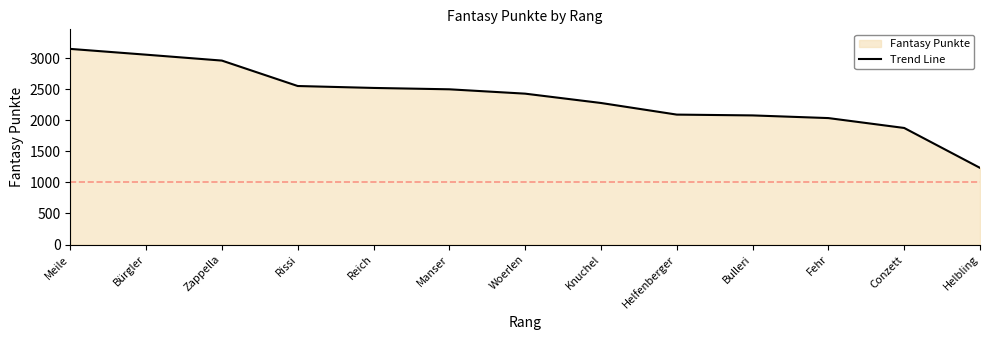

Approximately how many times larger is the value at Reich compared to Woerlen?

1.0